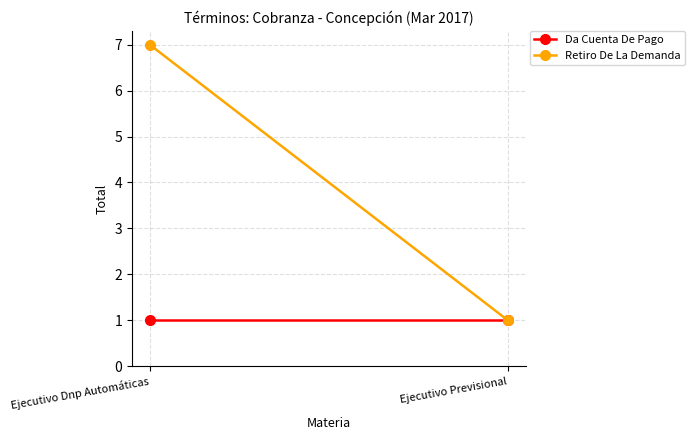

The value of Da Cuenta De Pago at Ejecutivo Previsional is 1. True or false?

True